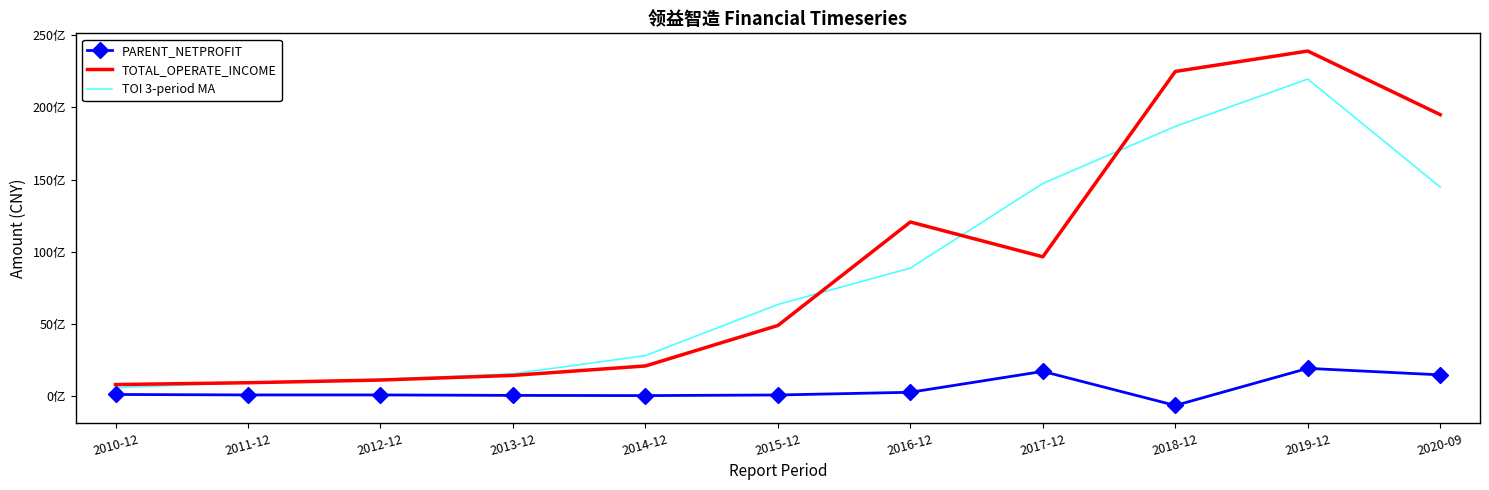

Count the number of categories in the chart.

11